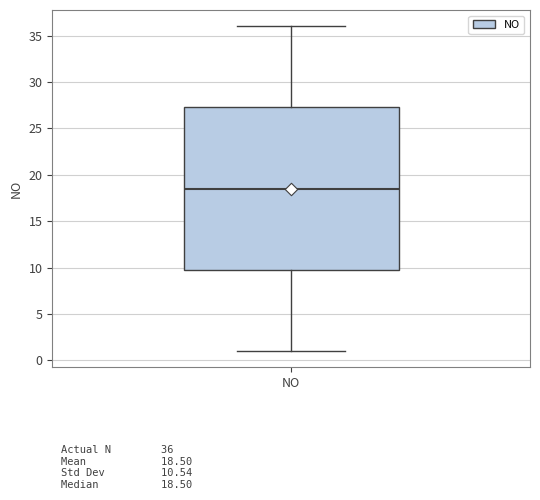

Where is the upper edge of the box for NO on the y-axis? The values are not printed on the chart, so give them approximately, as read against the axis.

27.5